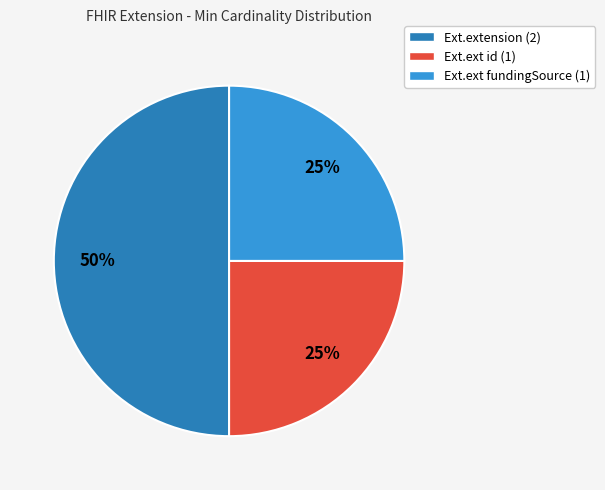

Is it true that Ext.extension (2) is 50% of the pie?

True